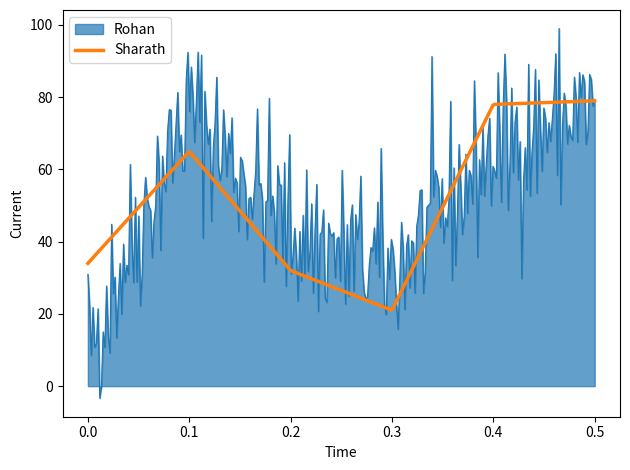

What are all the series names shown in the legend?

Rohan, Sharath